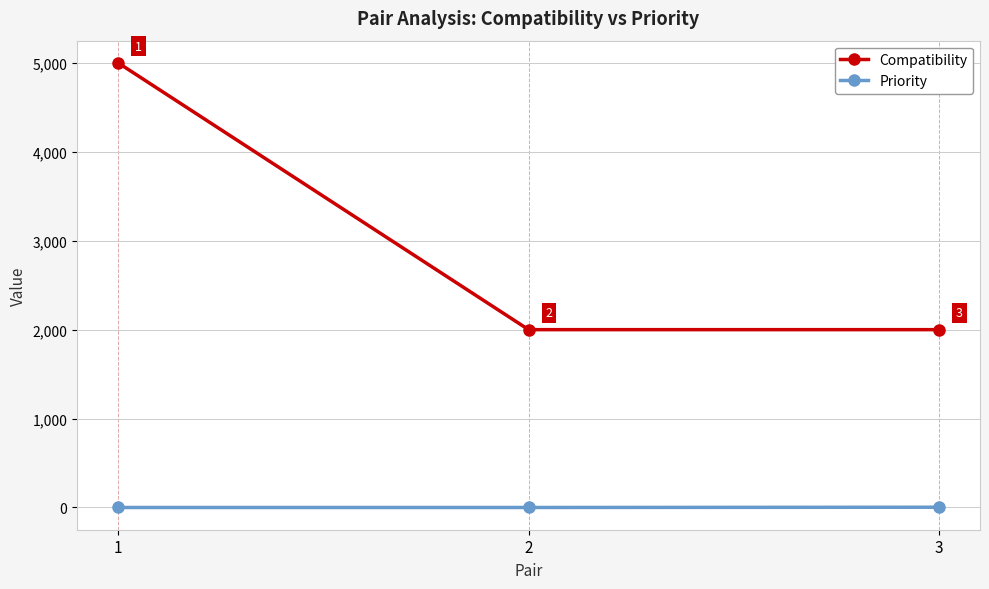

At how many categories does at least one series exceed 3750?

1